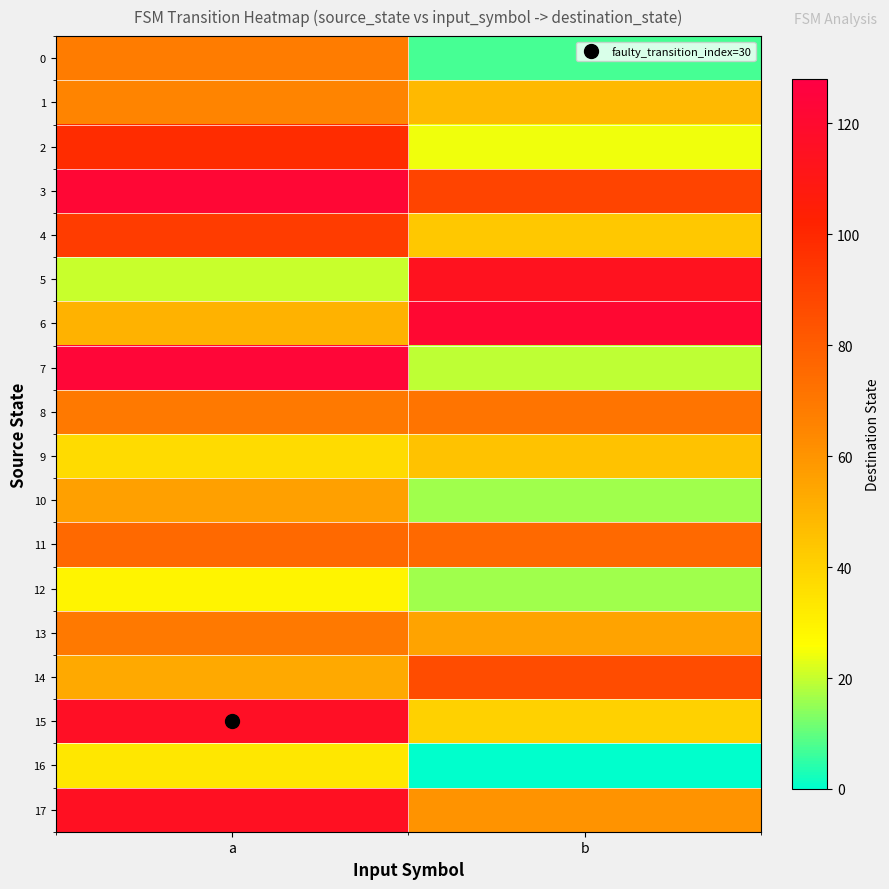

What is the total value across all series at a?

1290